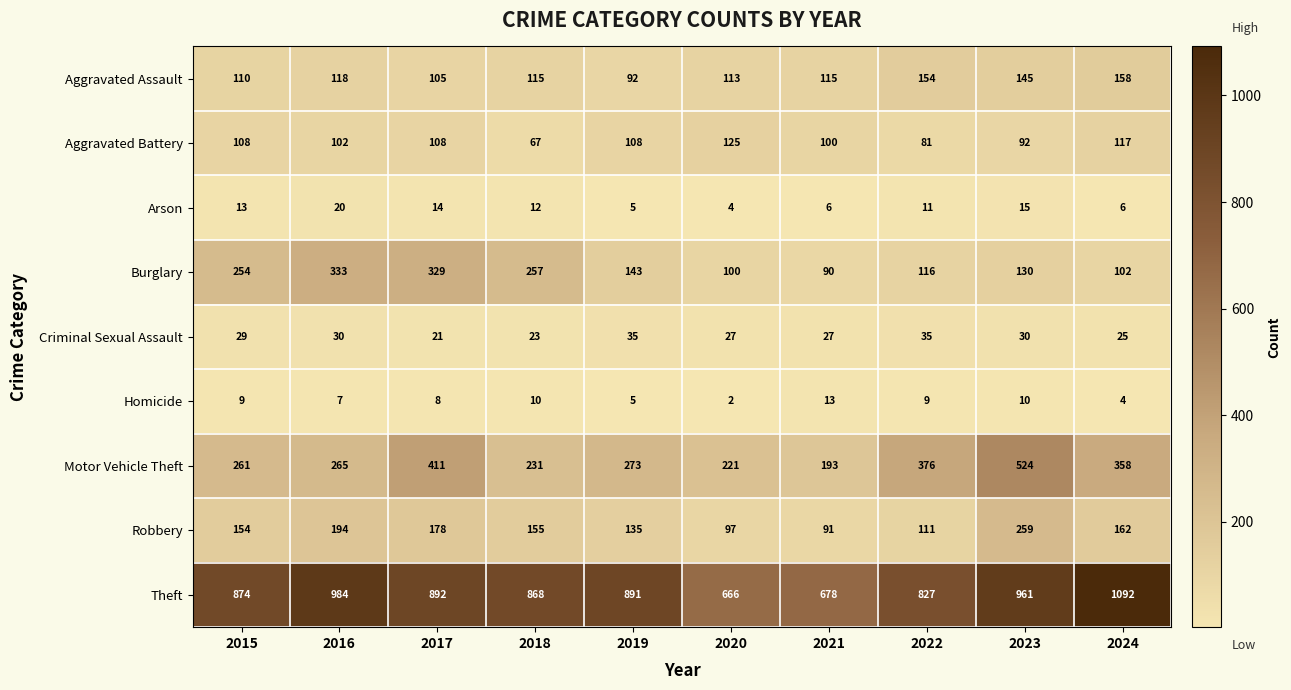

What value does the Motor Vehicle Theft series have at 2015, to the nearest 10?

260